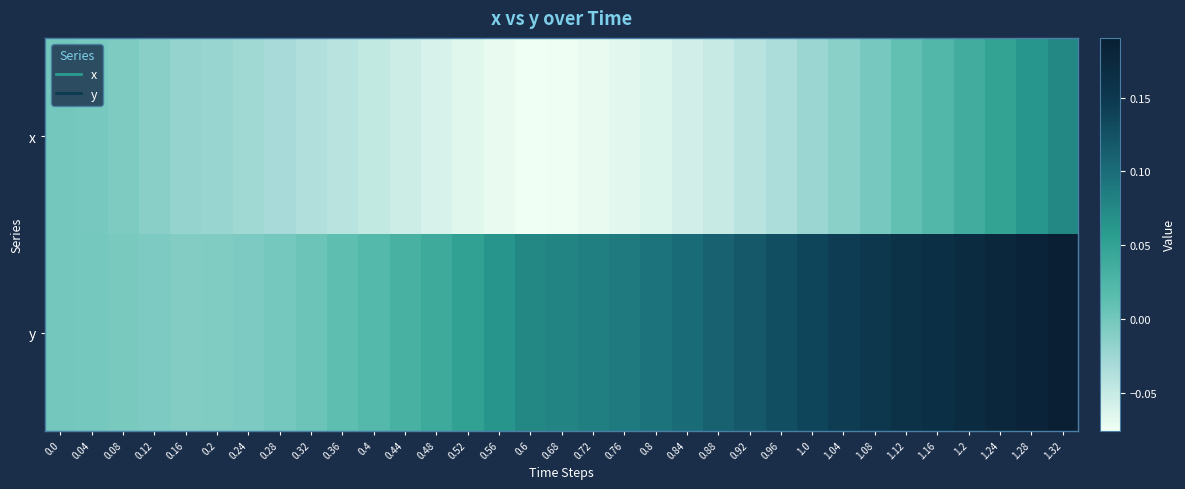

Which series has the largest total across all categories?

y